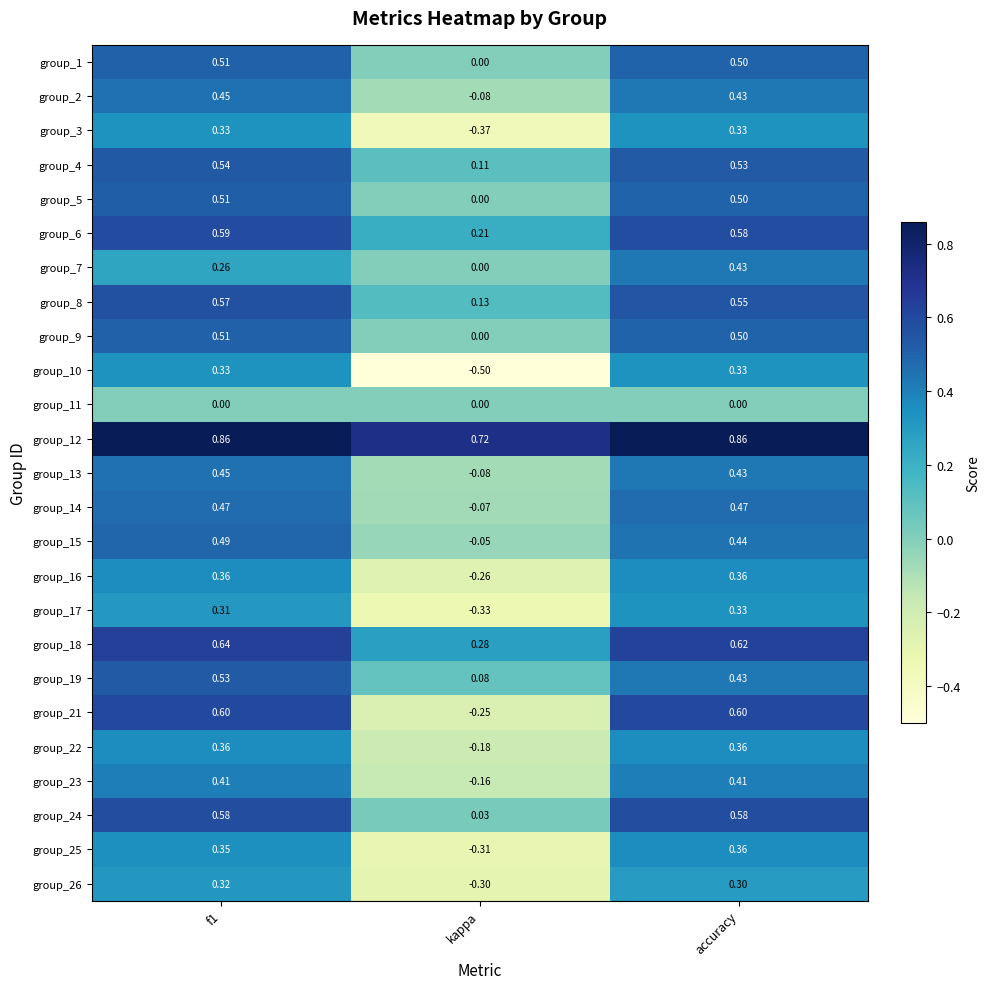

Count the number of categories in the chart.

3